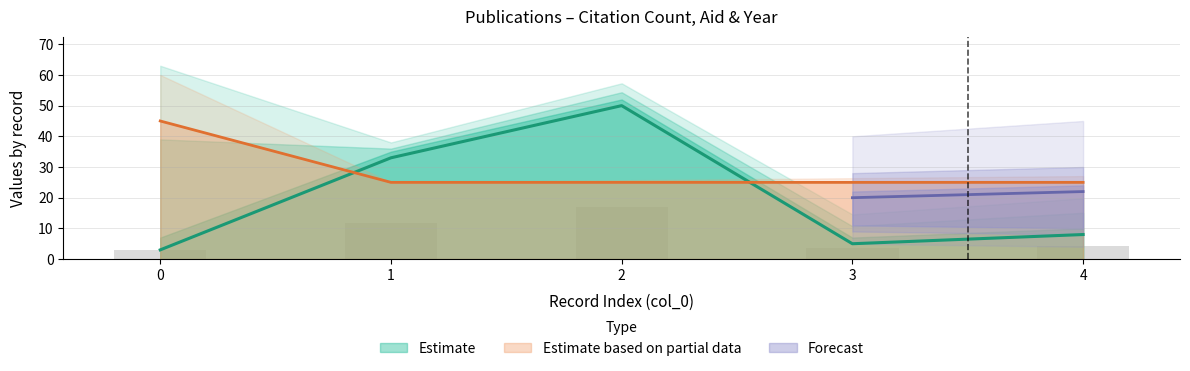

The value of aid at 4 is 25. True or false?

True